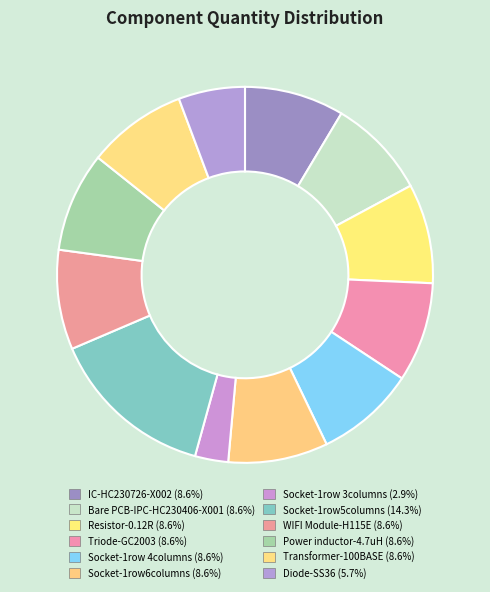

Which category has the smallest portion of the pie?

Socket-1row 3columns